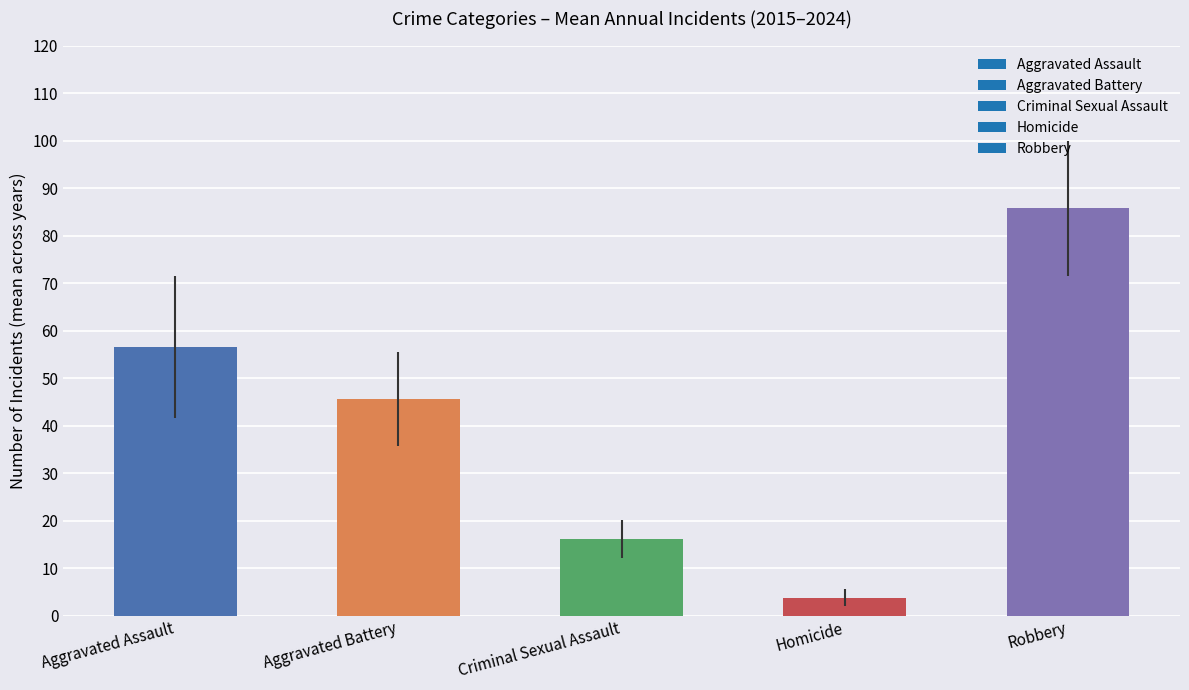

What is the difference between the maximum and minimum values?

81.9